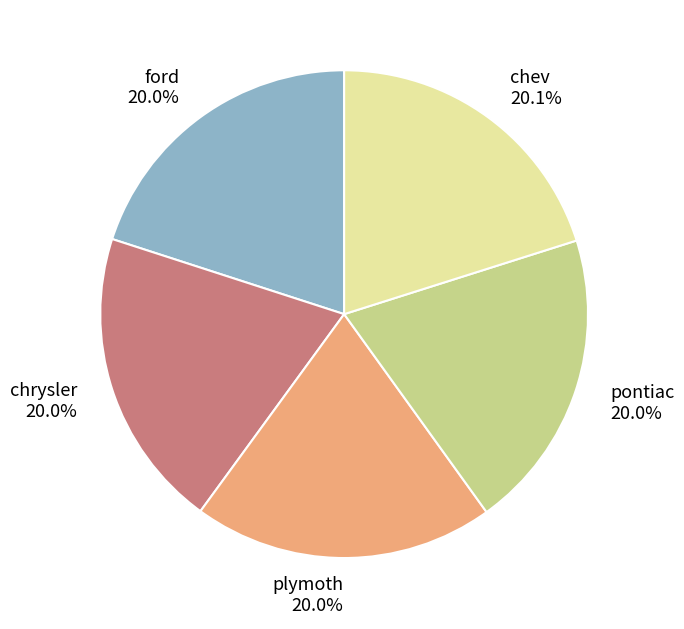

To the nearest percent, what percentage of the pie is chrysler?

20%